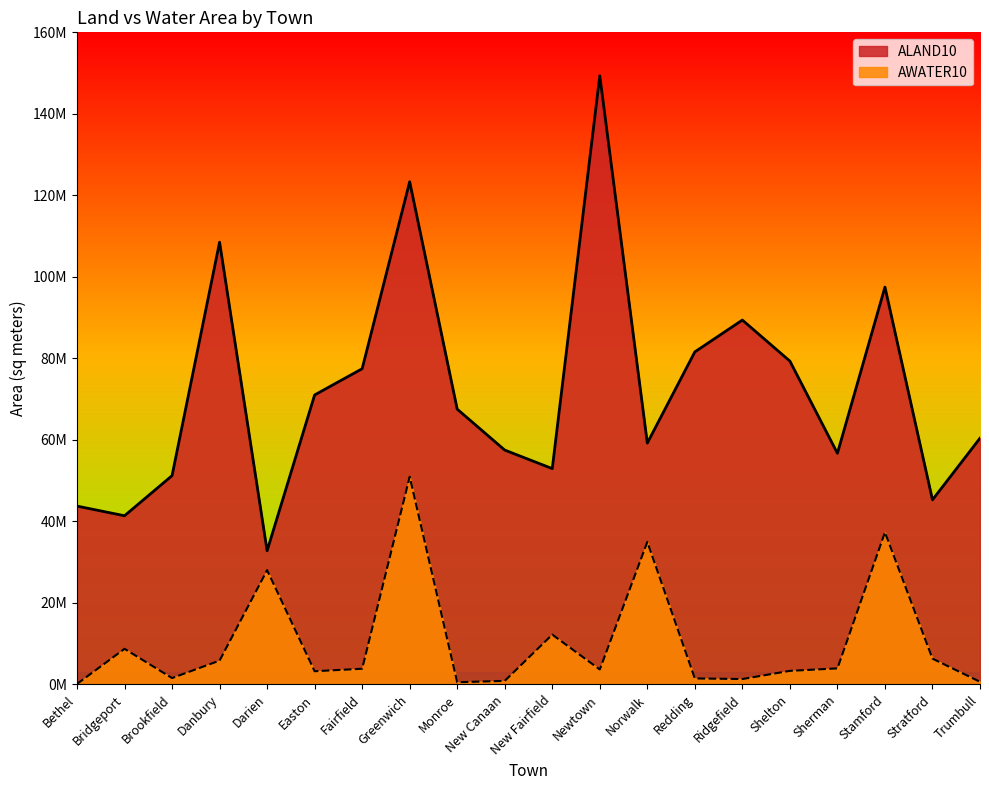

Reading left to right, list all the values displayed in this chart.

ALAND10: Bethel=43741119	Bridgeport=41372169	Brookfield=51211648	Danbury=108499386	Darien=32777323	Easton=71013698	Fairfield=77447647	Greenwich=123340560	Monroe=67527745	New Canaan=57484075	New Fairfield=52944492	Newtown=149335146	Norwalk=59207053	Redding=81582534	Ridgefield=89394380	Shelton=79320157	Sherman=56699452	Stamford=97483371	Stratford=45275275	Trumbull=60405988
AWATER10: Bethel=100805	Bridgeport=8719037	Brookfield=1543913	Danbury=5829369	Darien=28024048	Easton=3217796	Fairfield=3827049	Greenwich=50949017	Monroe=519191	New Canaan=851634	New Fairfield=12204578	Newtown=3649653	Norwalk=34948109	Redding=1448649	Ridgefield=1304069	Shelton=3307178	Sherman=3915526	Stamford=37309907	Stratford=6310476	Trumbull=623554